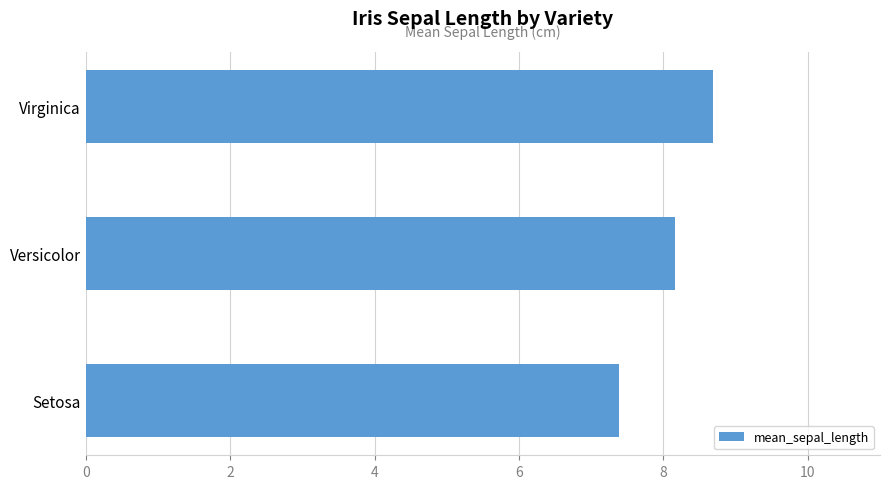

True or false: the data shows 5.4 at Versicolor.

False